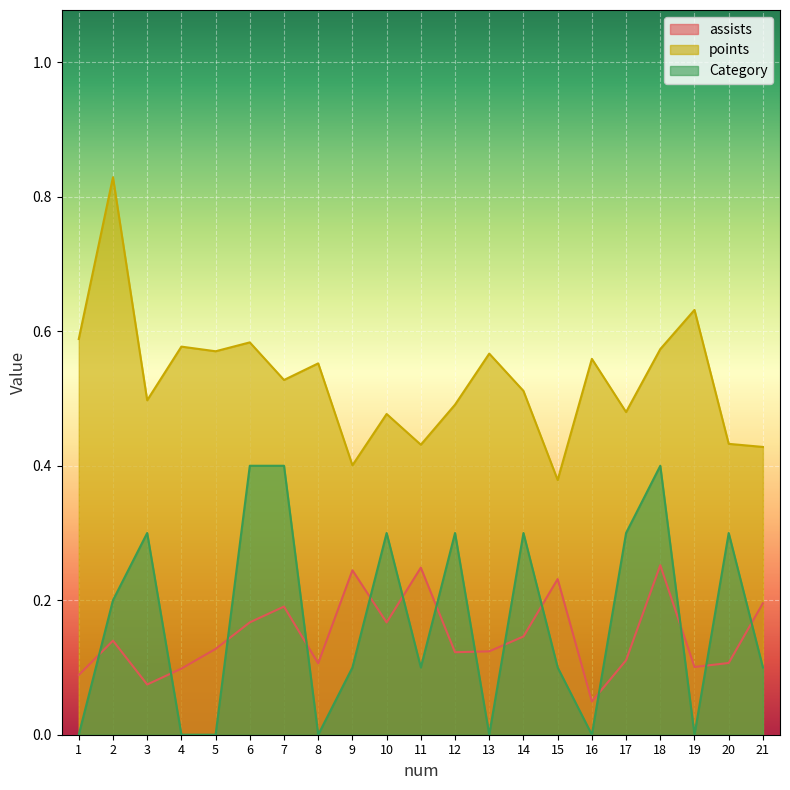

Reading left to right, list all the values displayed in this chart.

assists: 1=0.1	2=0.1	3=0.1	4=0.1	5=0.1	6=0.2	7=0.2	8=0.1	9=0.2	10=0.2	11=0.2	12=0.1	13=0.1	14=0.1	15=0.2	16=0.0	17=0.1	18=0.3	19=0.1	20=0.1	21=0.2
points: 1=0.6	2=0.8	3=0.5	4=0.6	5=0.6	6=0.6	7=0.5	8=0.6	9=0.4	10=0.5	11=0.4	12=0.5	13=0.6	14=0.5	15=0.4	16=0.6	17=0.5	18=0.6	19=0.6	20=0.4	21=0.4
Category: 1=0.0	2=0.2	3=0.3	4=0.0	5=0.0	6=0.4	7=0.4	8=0.0	9=0.1	10=0.3	11=0.1	12=0.3	13=0.0	14=0.3	15=0.1	16=0.0	17=0.3	18=0.4	19=0.0	20=0.3	21=0.1